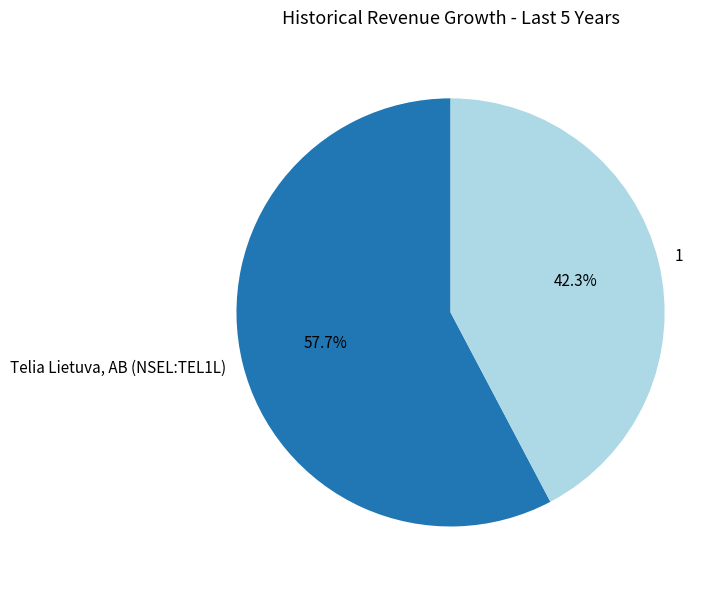

How many slices are in this pie chart?

2